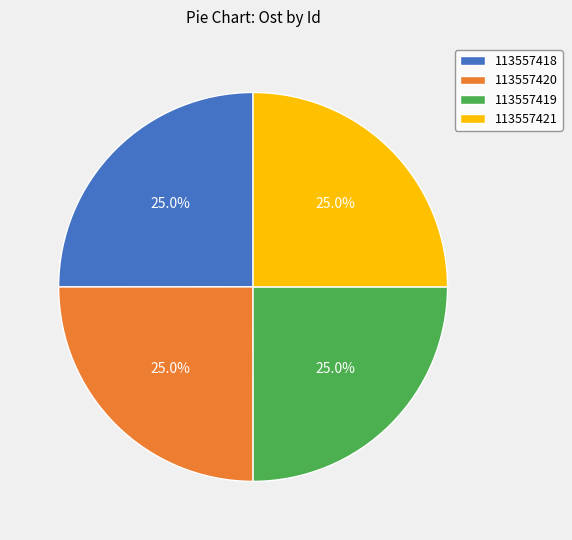

What is the ratio of the value at 113557419 to the value at 113557421?

1.0